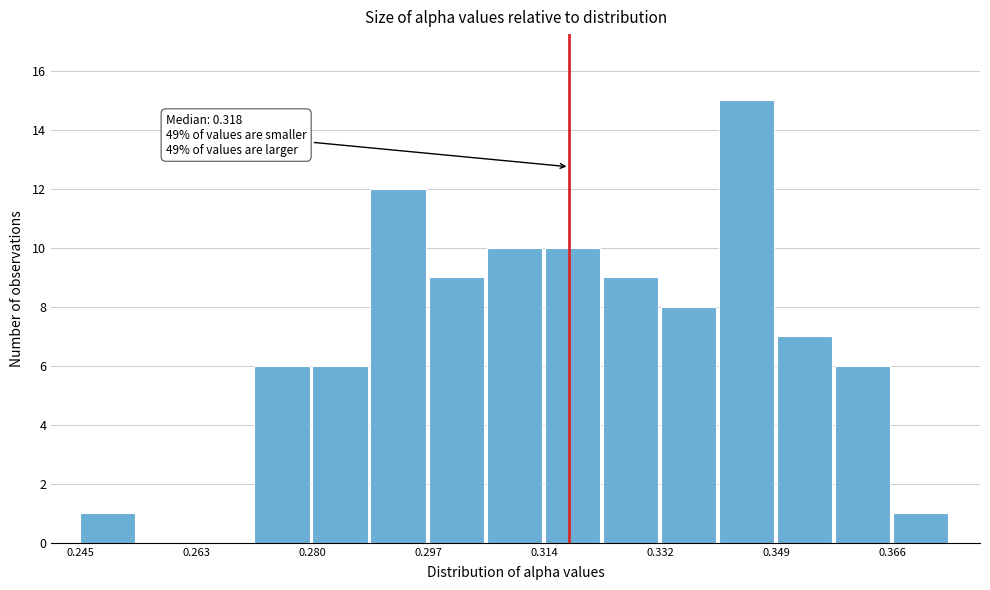

Over which range of the x-axis is the bar tallest?

0.340 to 0.348